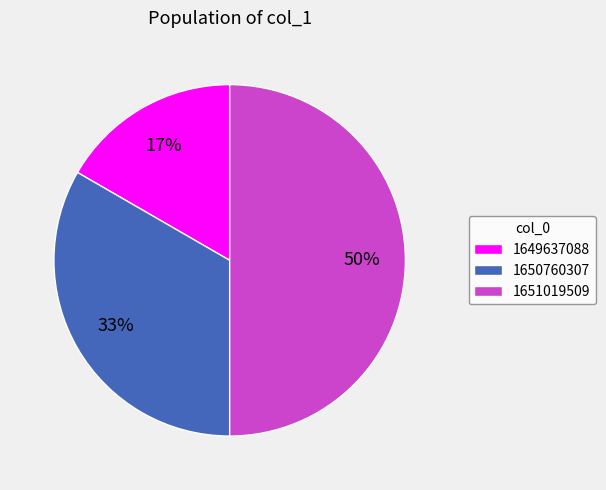

Which category has the smallest portion of the pie?

1649637088